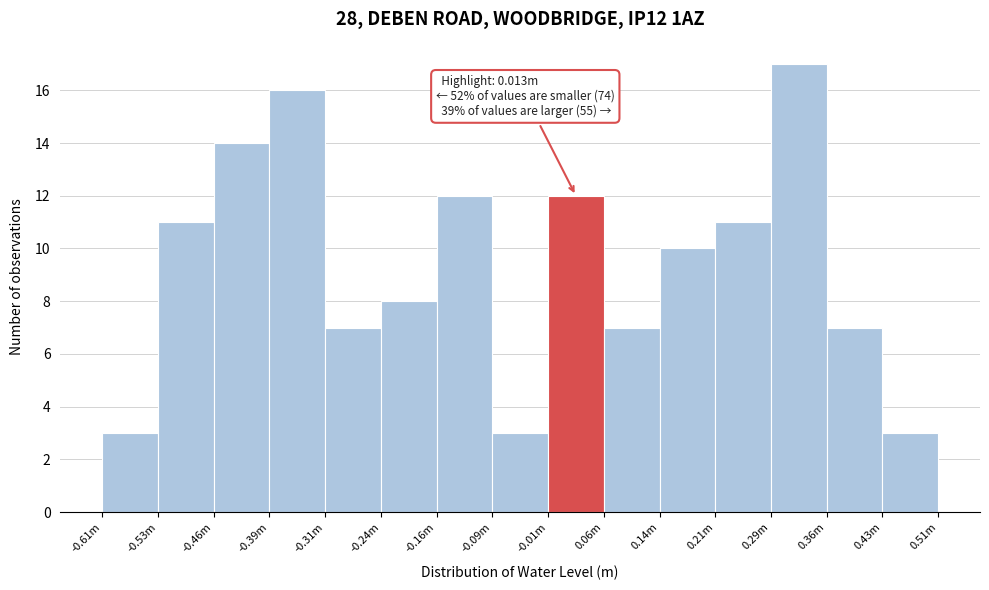

Reading left to right, what are all the values shown in this chart?

-0.61m=3	-0.53m=11	-0.46m=14	-0.39m=16	-0.31m=7	-0.24m=8	-0.16m=12	-0.09m=3	-0.01m=12	0.06m=7	0.14m=10	0.21m=11	0.29m=17	0.36m=7	0.43m=3